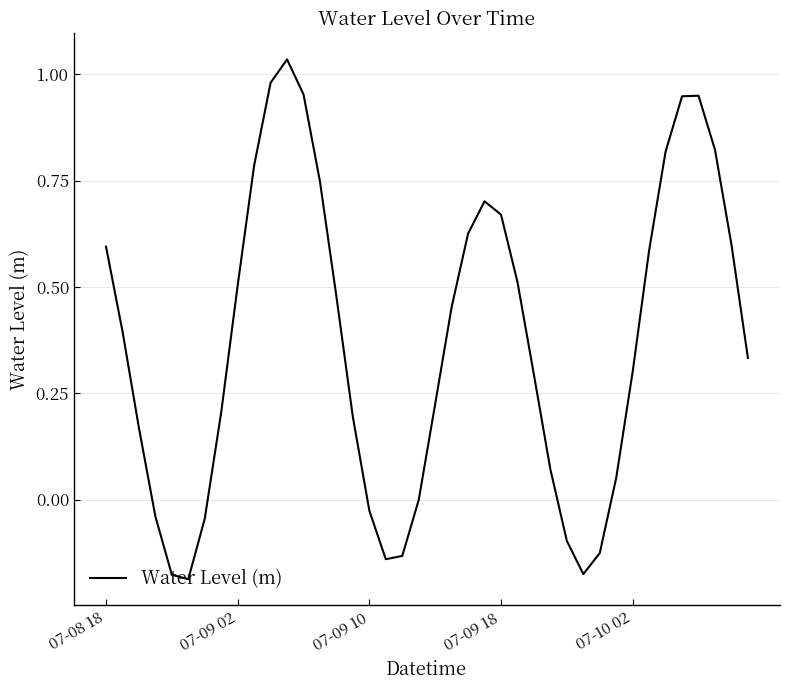

What is the difference between the maximum and minimum values?

1.2